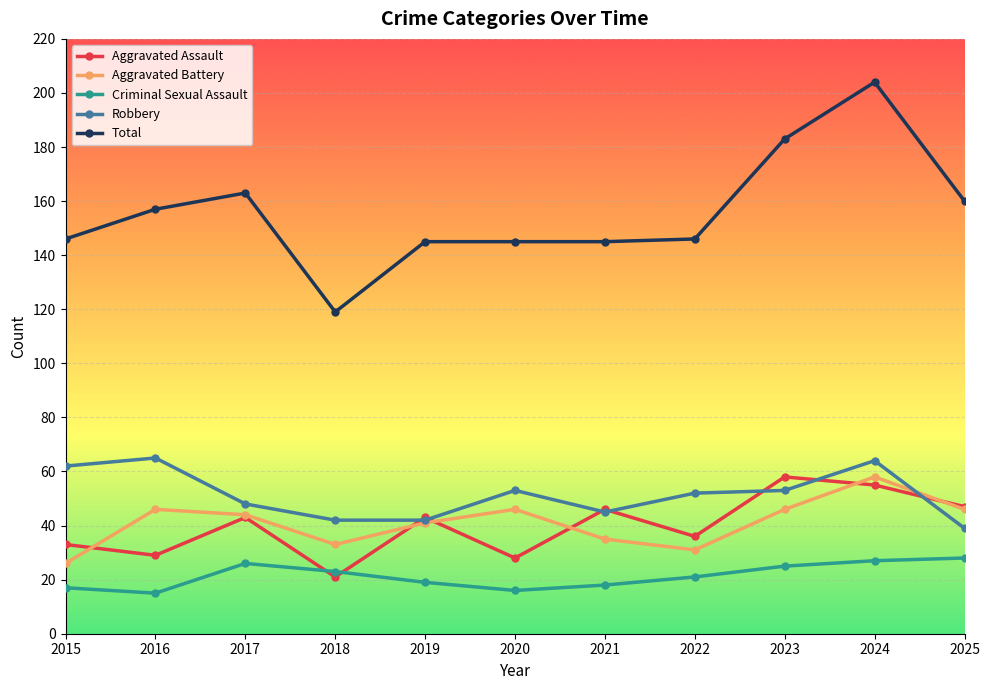

Is the value of Criminal Sexual Assault at 2018 greater than the value of Aggravated Assault at 2015?

No